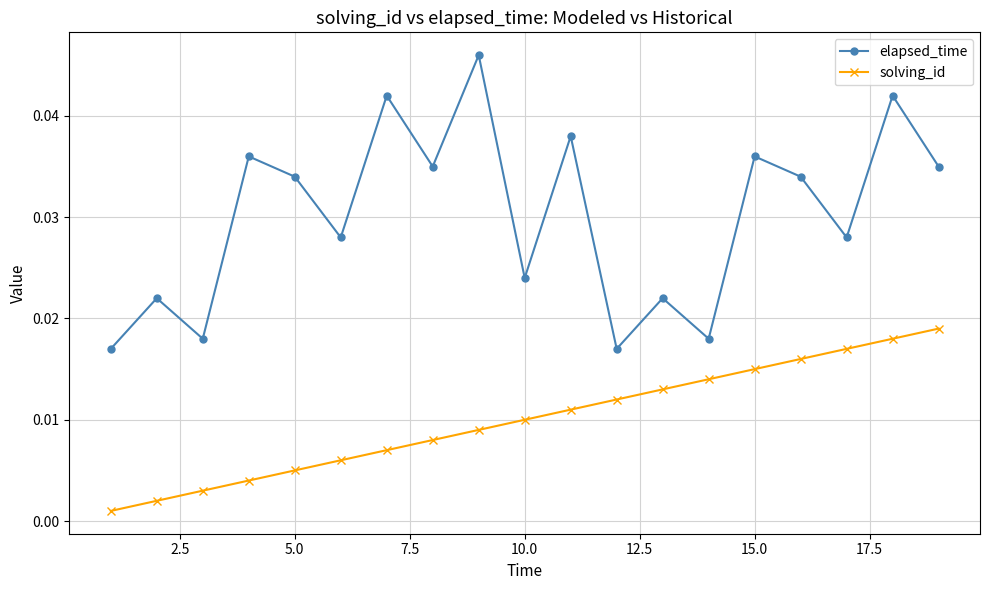

Count the number of data series in this chart.

2